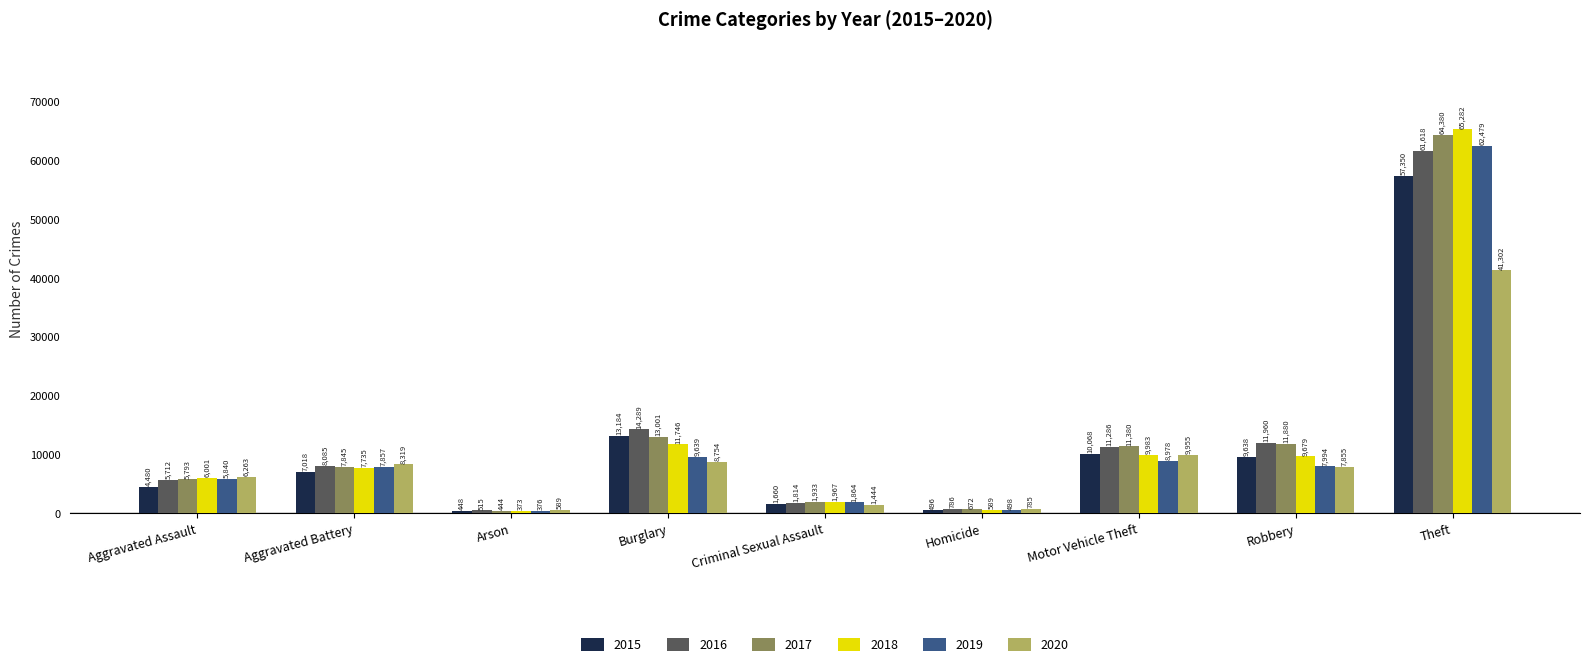

What is the difference between the 2018 values at Motor Vehicle Theft and Arson?

9610